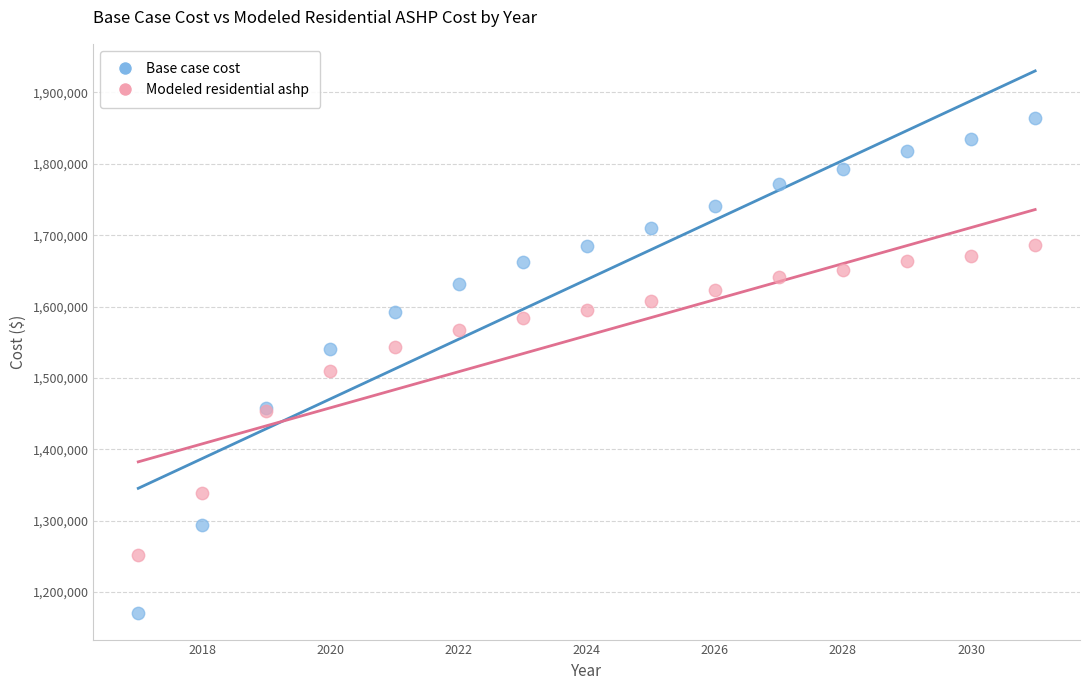

Which series has the largest Y range (max minus min)?

Base case cost